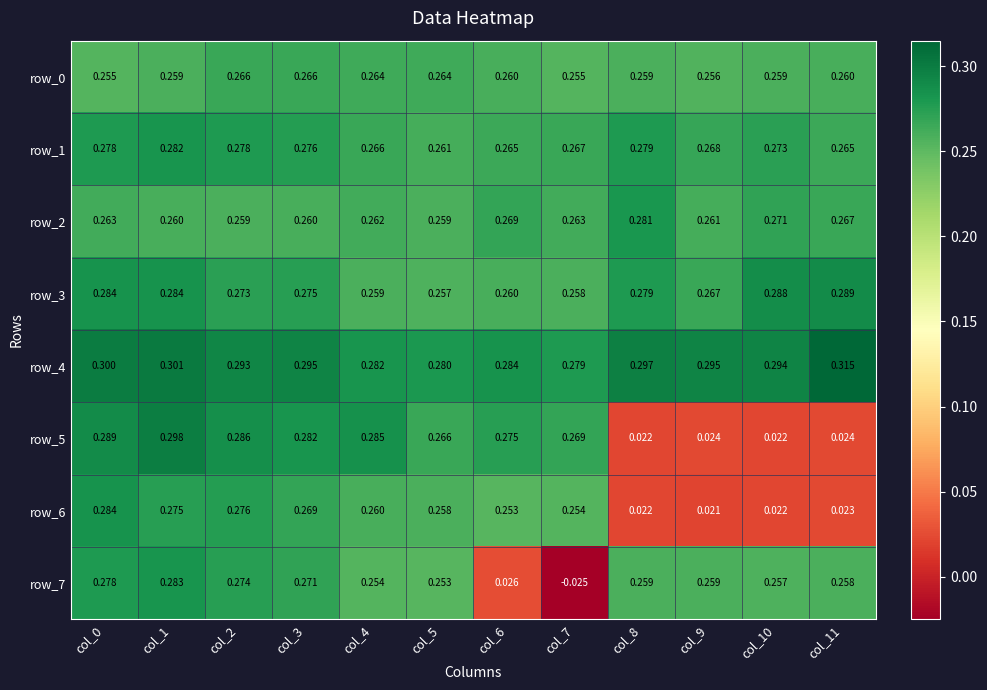

What is the sum of the row_5 values at col_7 and col_9?

0.3